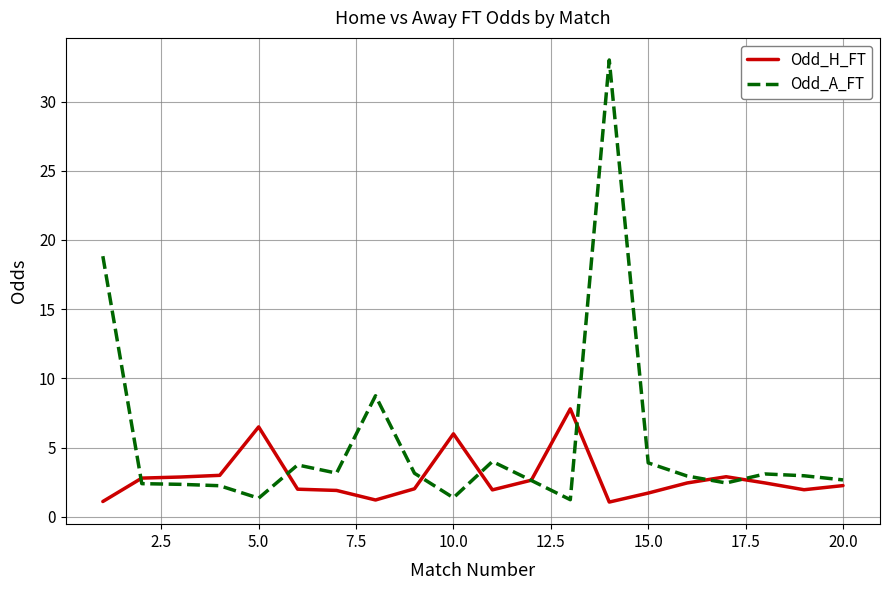

What are all the series names shown in the legend?

Odd_H_FT, Odd_A_FT